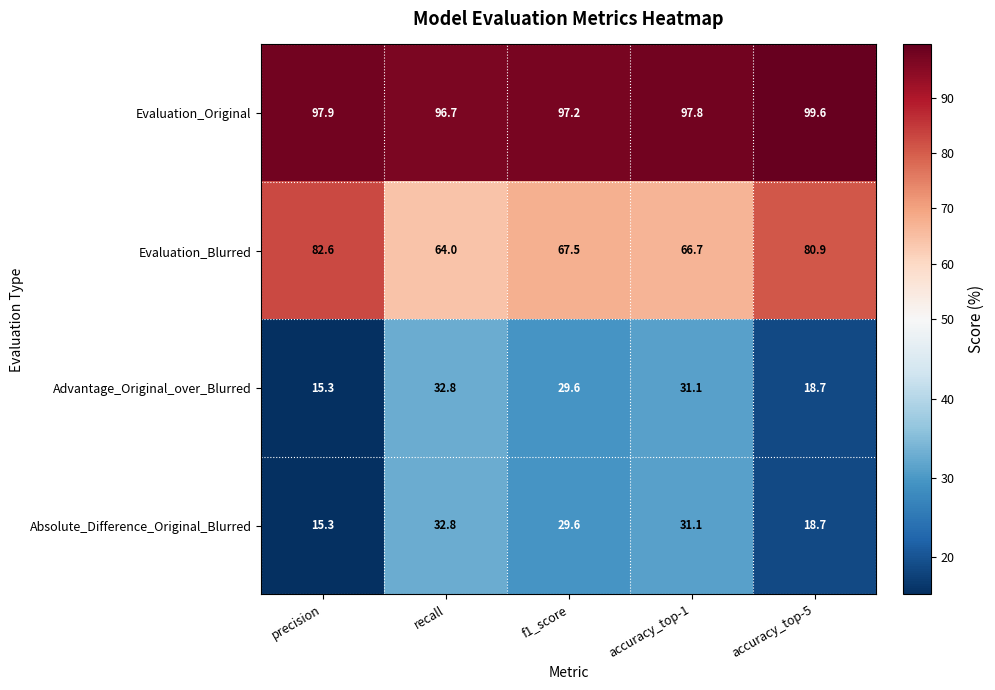

Where is Evaluation_Blurred nearest to the value 73?

f1_score